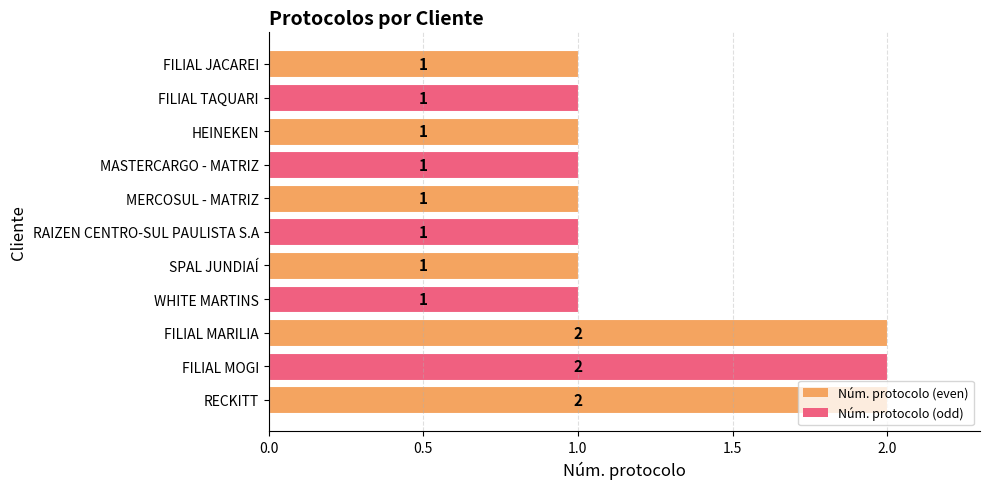

What is the average value?

1